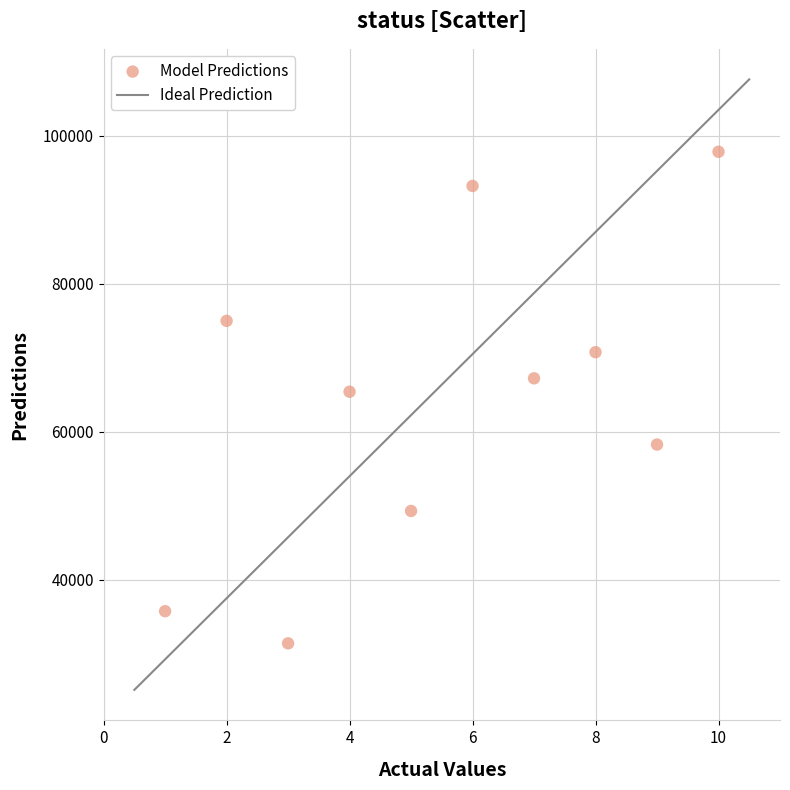

What is the average X value?

6